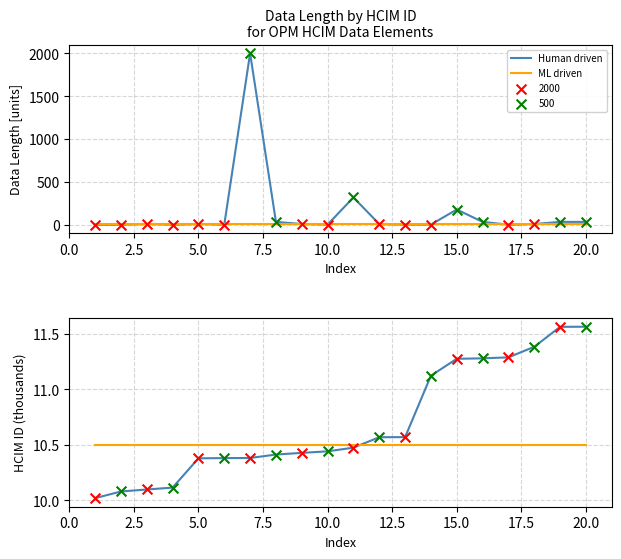

Which series contains the lowest Y value?

Human driven